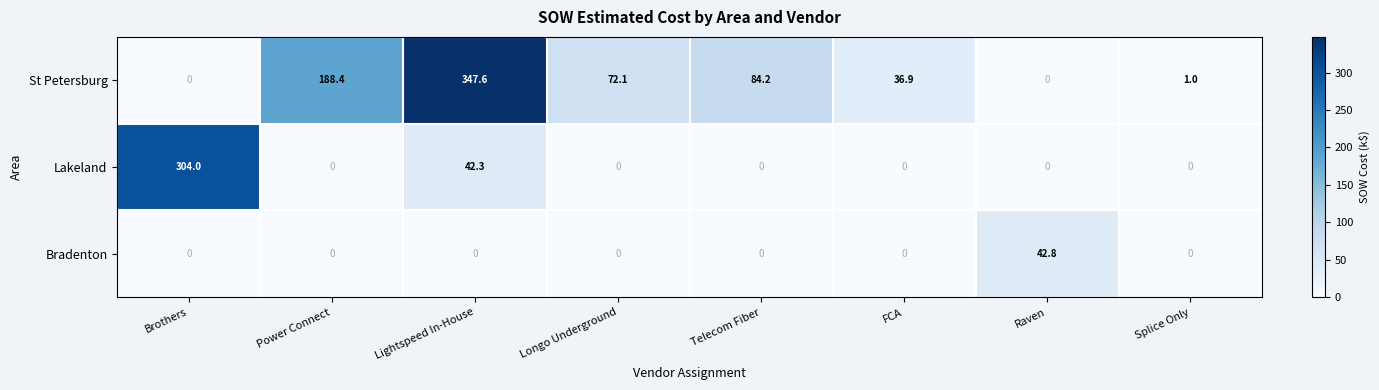

Reading left to right, what are all the values shown in this chart?

St Petersburg: 0.0	188.4	347.6	72.1	84.2	36.9	0.0	1.0
Lakeland: 304.0	0.0	42.3	0.0	0.0	0.0	0.0	0.0
Bradenton: 0.0	0.0	0.0	0.0	0.0	0.0	42.8	0.0